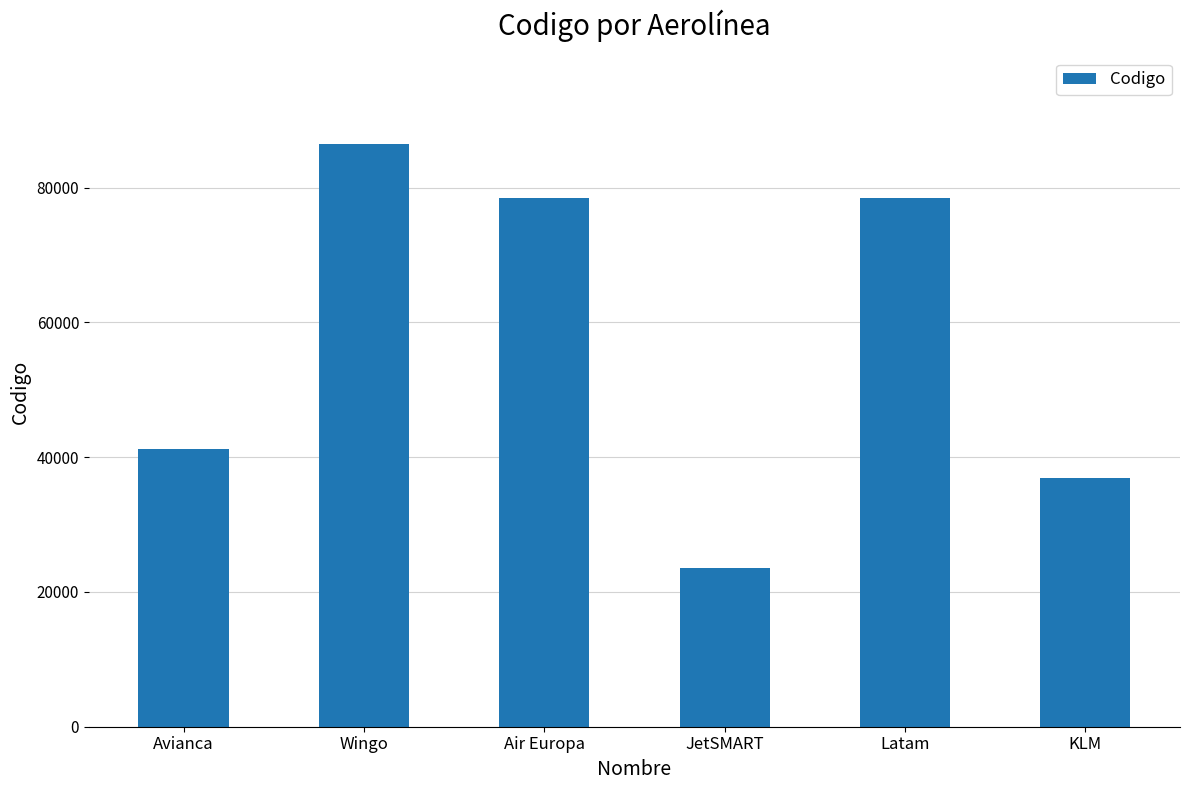

The value at Air Europa is 30192. True or false?

False